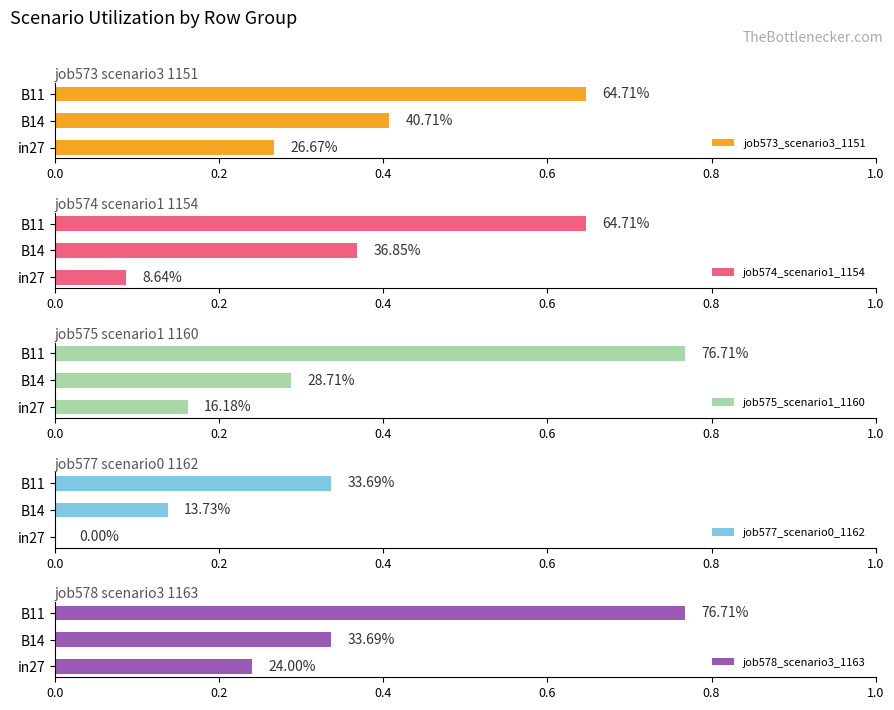

True or false: job578_scenario3_1163 has a value of 0.2 at in27.

True